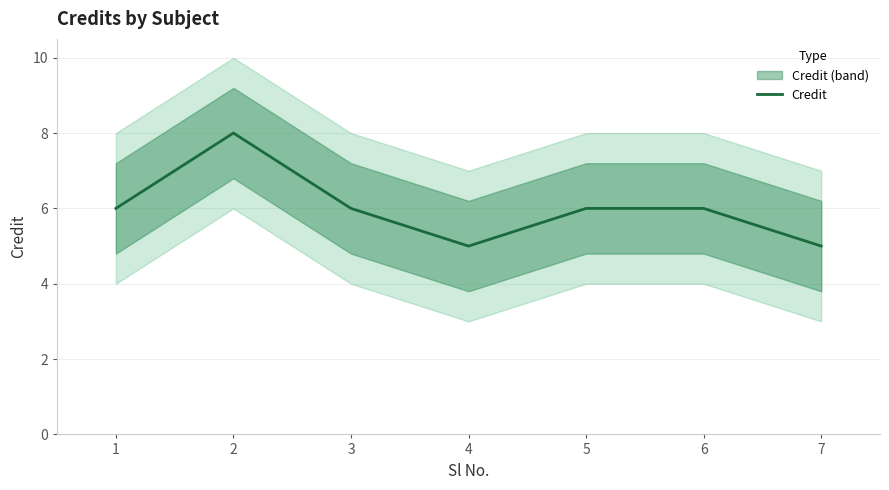

At which label is the value closest to 6?

1